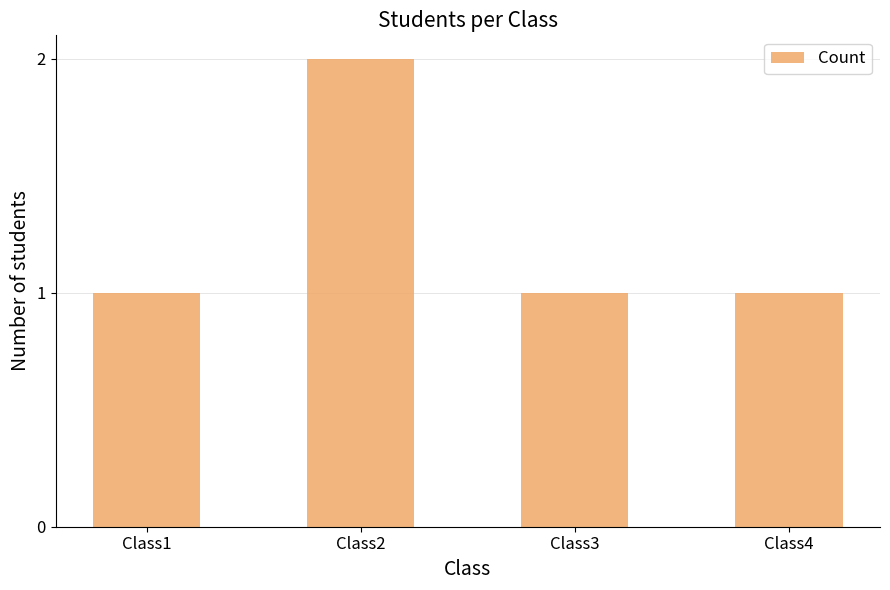

Are the bars grouped side by side (vs. stacked)?

No